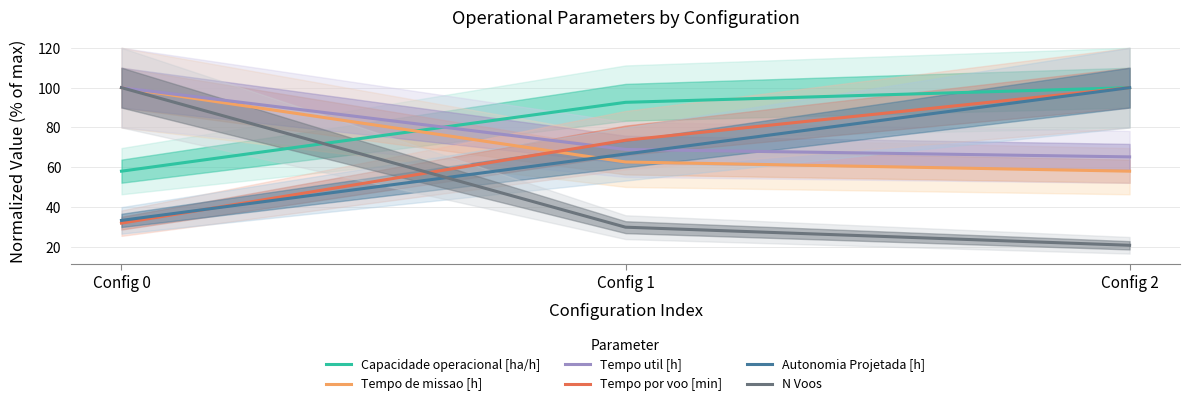

What is the minimum value for Autonomia Projetada [h]?

33.3